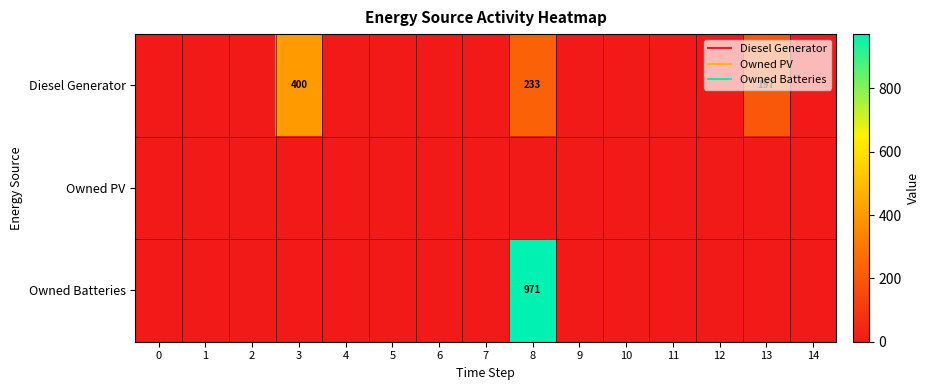

Which series has the largest total across all categories?

row_2